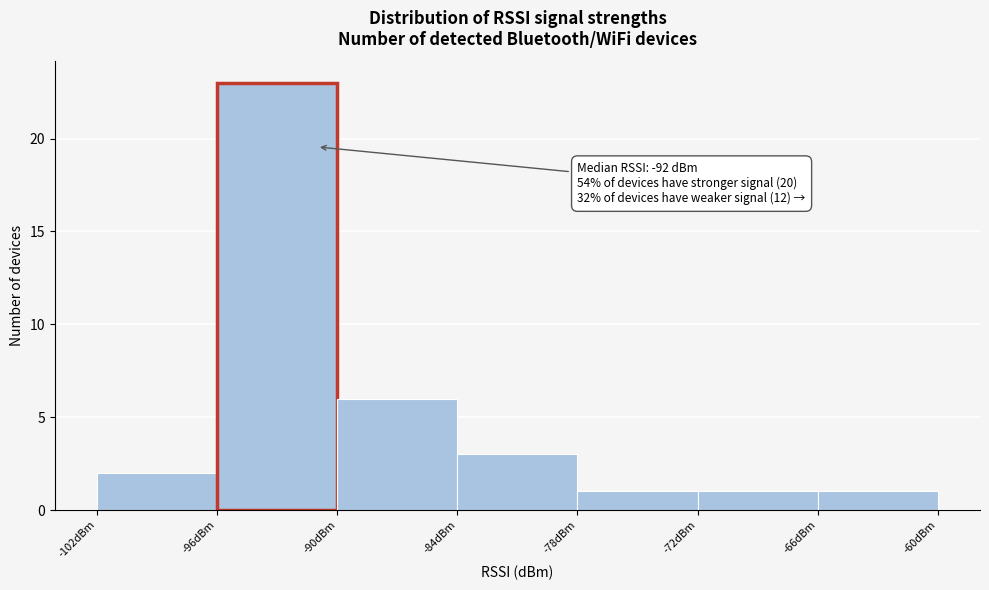

Over which range of the x-axis is the bar tallest?

-96 to -90